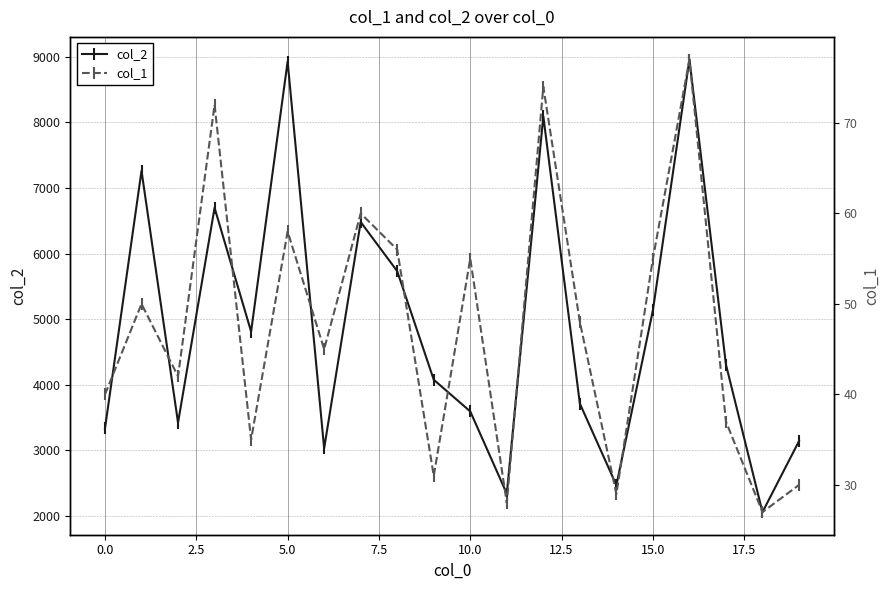

True or false: col_1 and col_2 cross at least once.

False